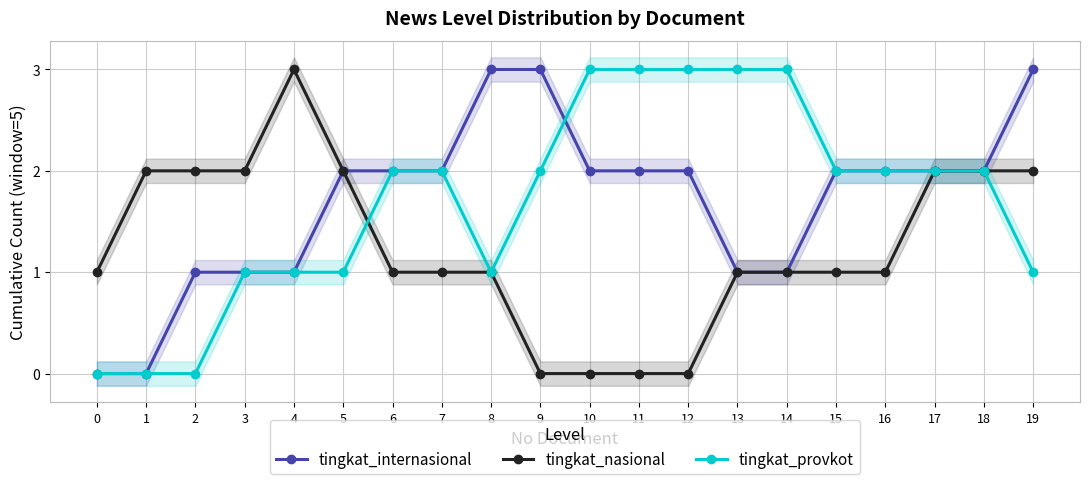

At which label does tingkat_nasional reach its minimum?

9